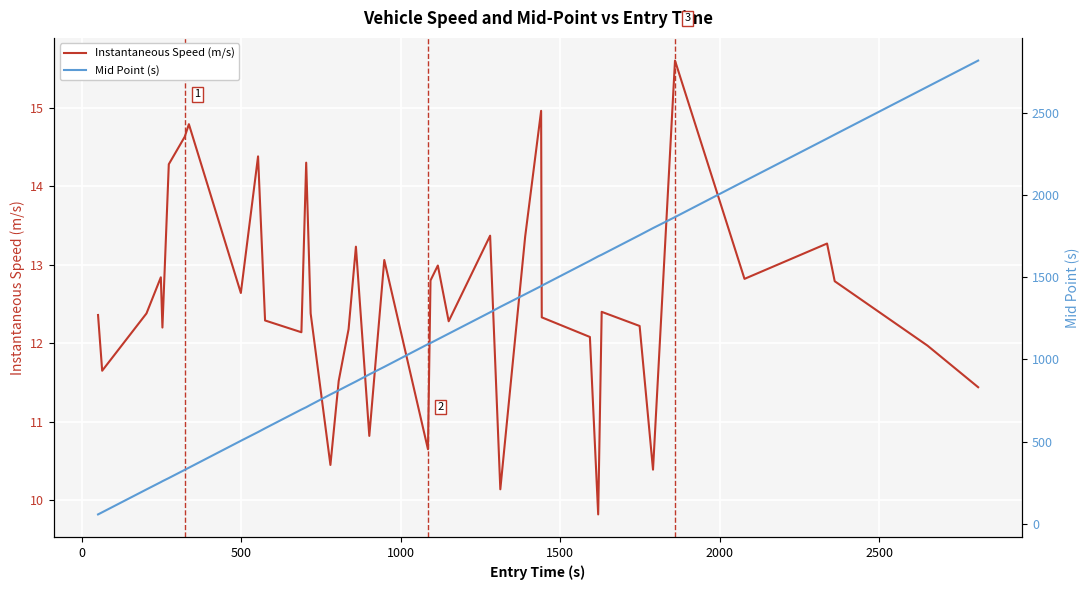

What is the lowest value of the Instantaneous Speed (m/s) series?

9.8